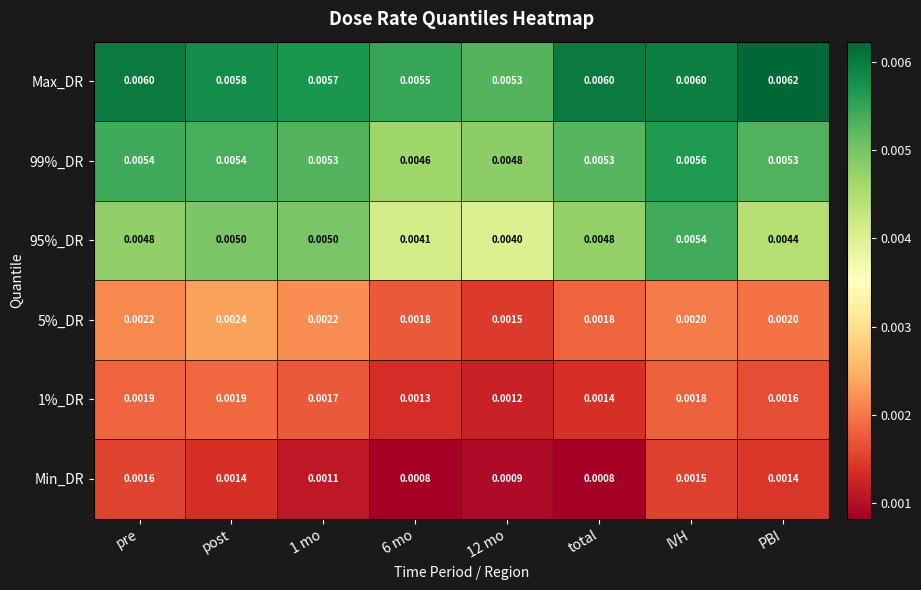

Which series has the largest range (max minus min)?

95%_DR